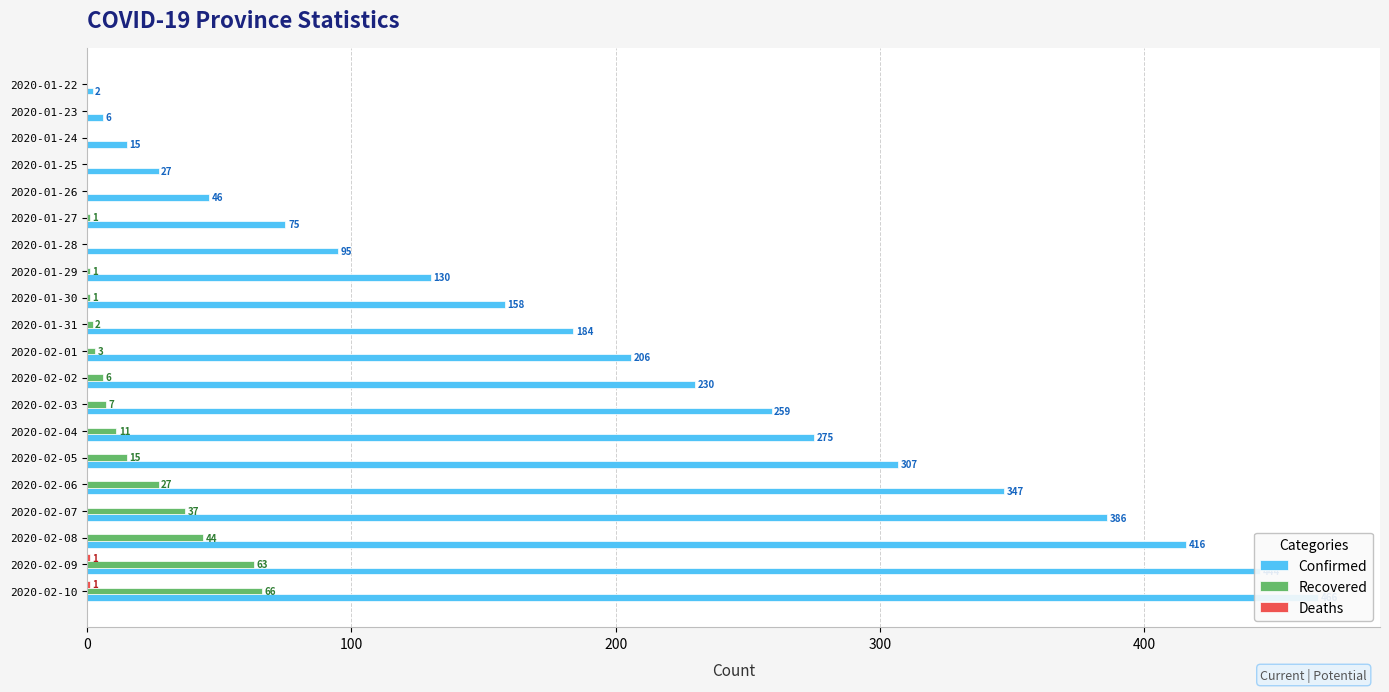

Reading left to right, list all the values displayed in this chart.

Confirmed: 2	6	15	27	46	75	95	130	158	184	206	230	259	275	307	347	386	416	444	466
Recovered: 0	0	0	0	0	1	0	1	1	2	3	6	7	11	15	27	37	44	63	66
Deaths: 0	0	0	0	0	0	0	0	0	0	0	0	0	0	0	0	0	0	1	1